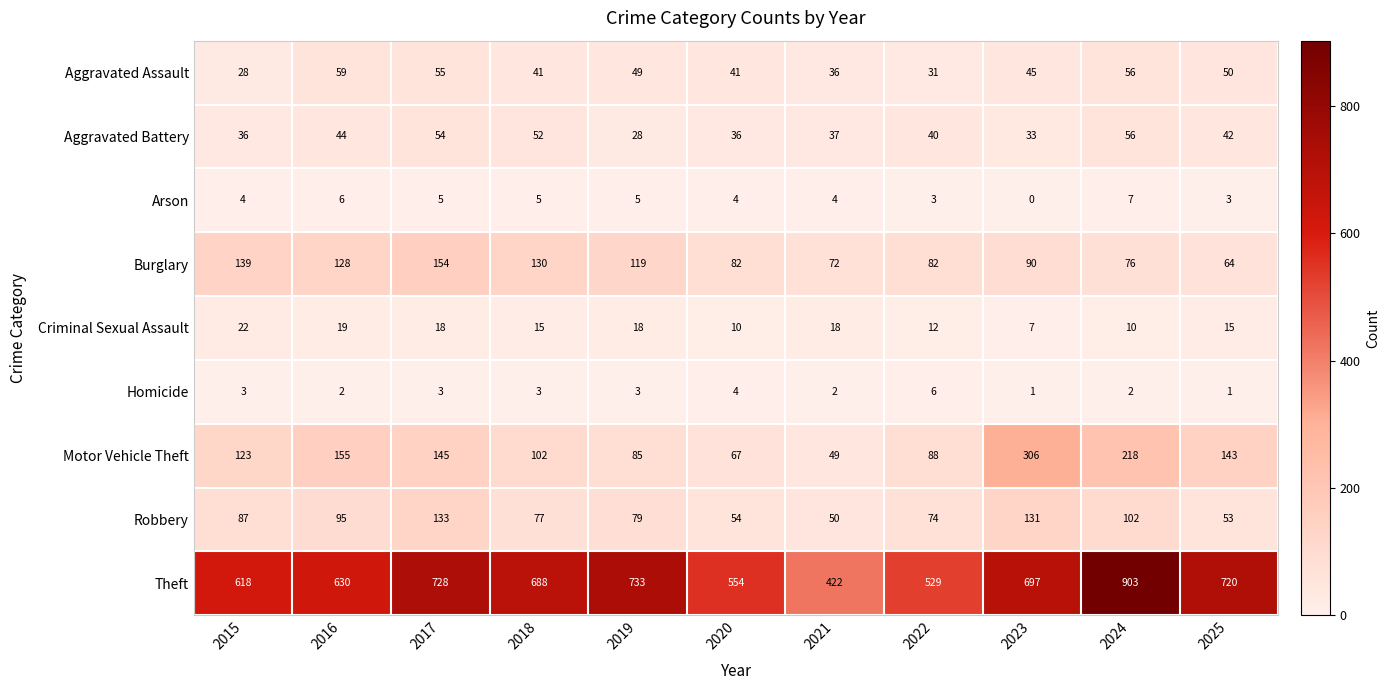

At which category is the sum across all series the highest?

2024